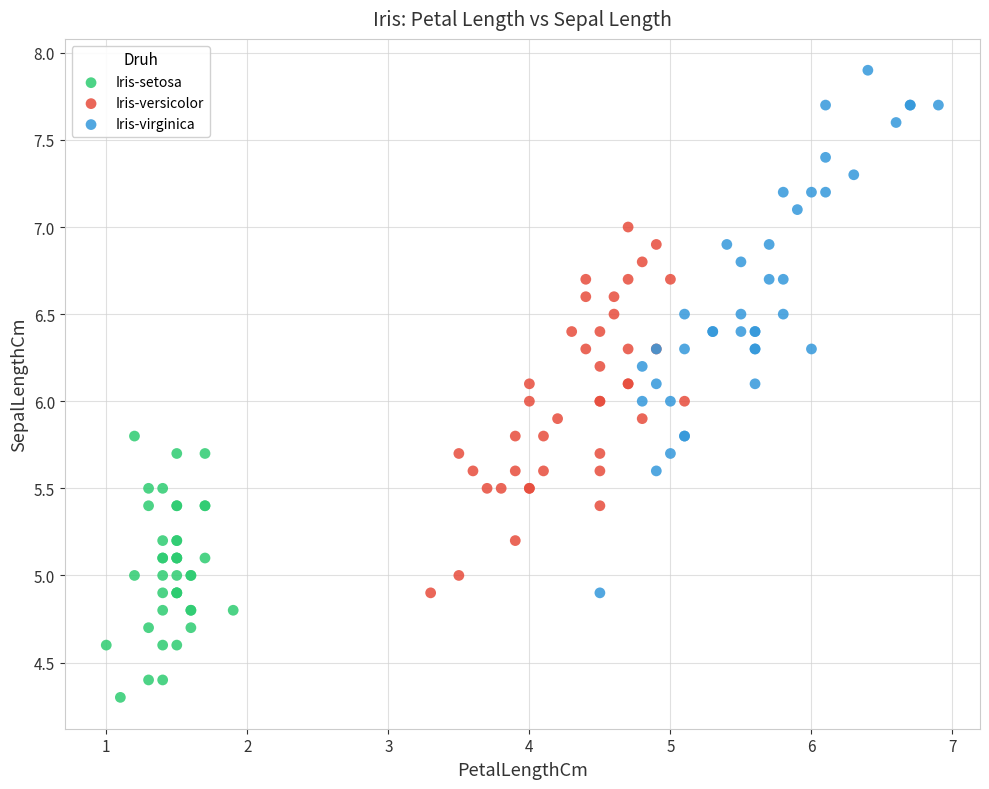

Which series has the widest spread of Y values?

Iris-virginica